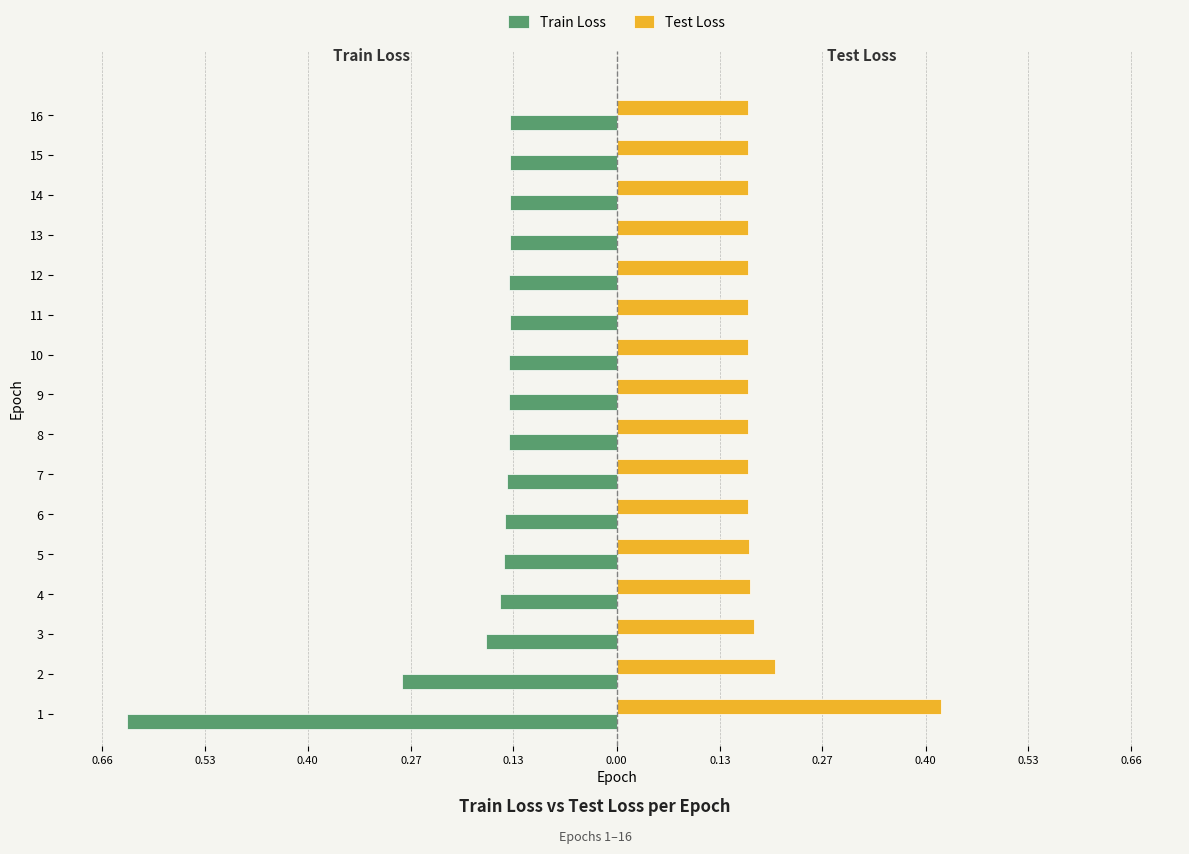

What are all the series names shown in the legend?

Train Loss, Test Loss